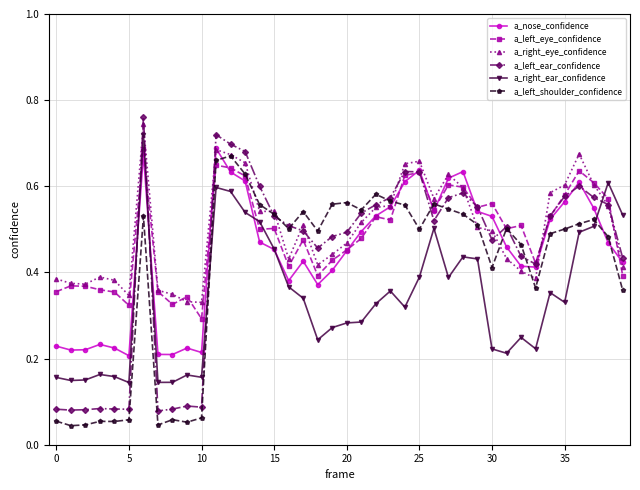

At how many categories does at least one series exceed 0?

40